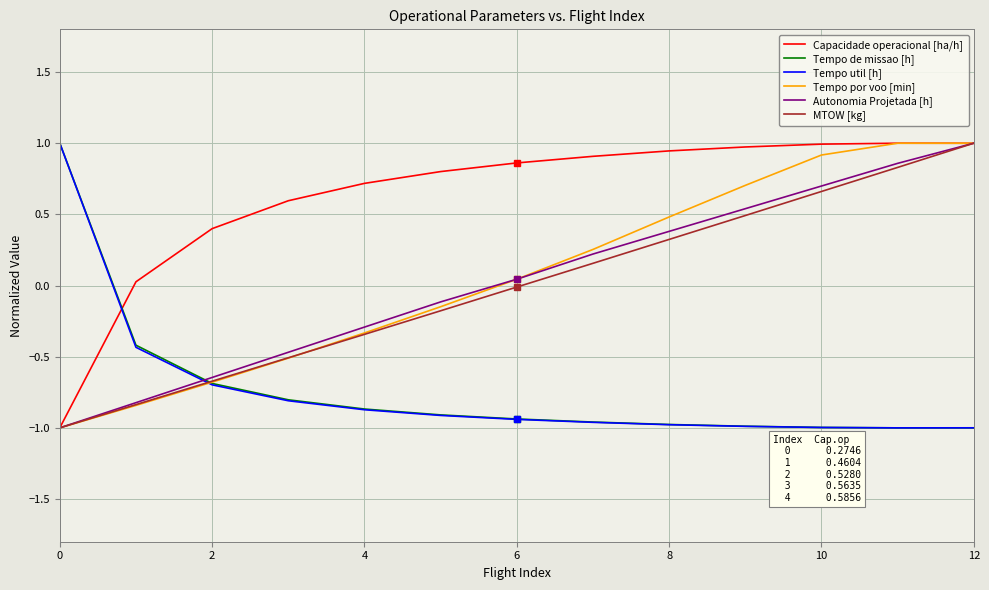

How many times do Tempo por voo [min] and Tempo de missao [h] cross each other?

1